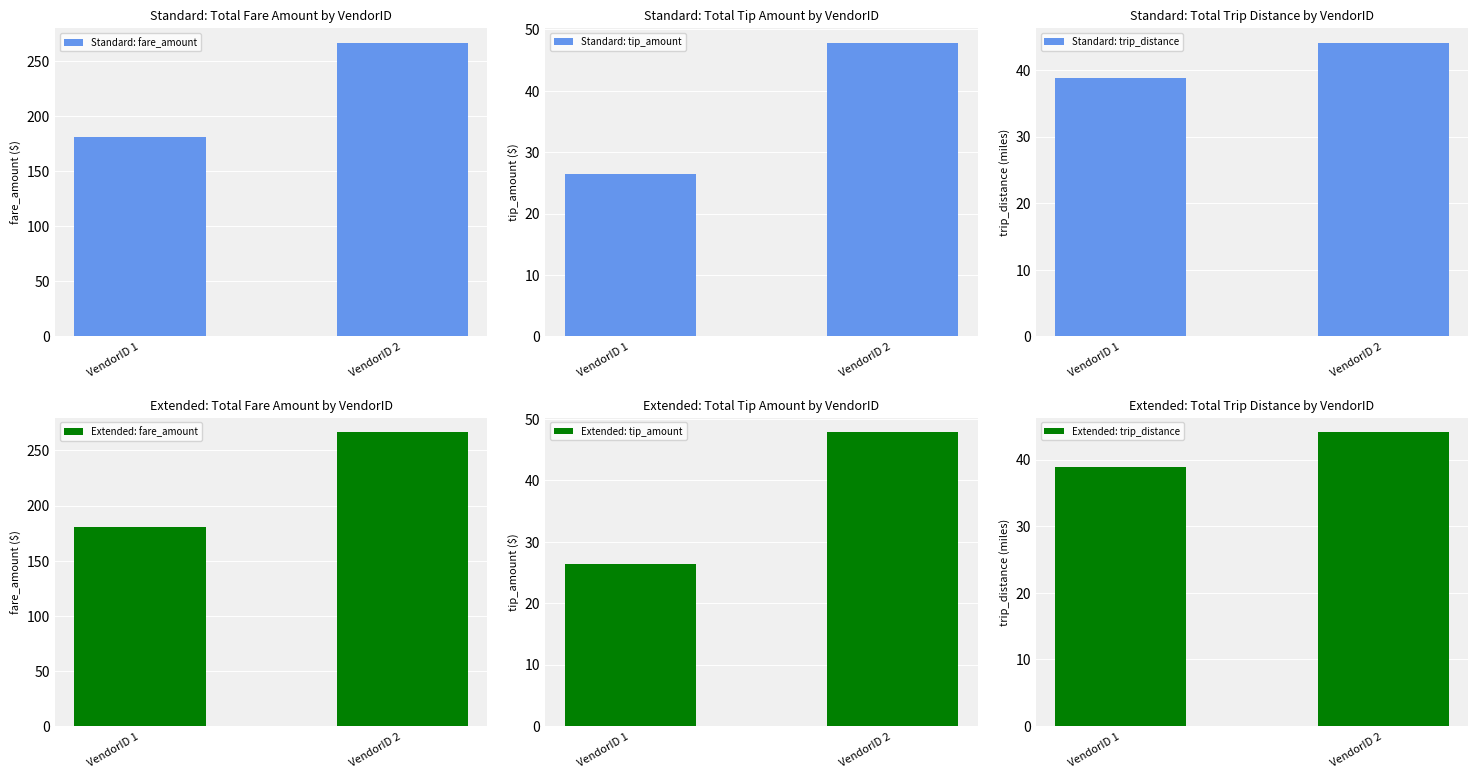

Does the chart contain any negative values?

No